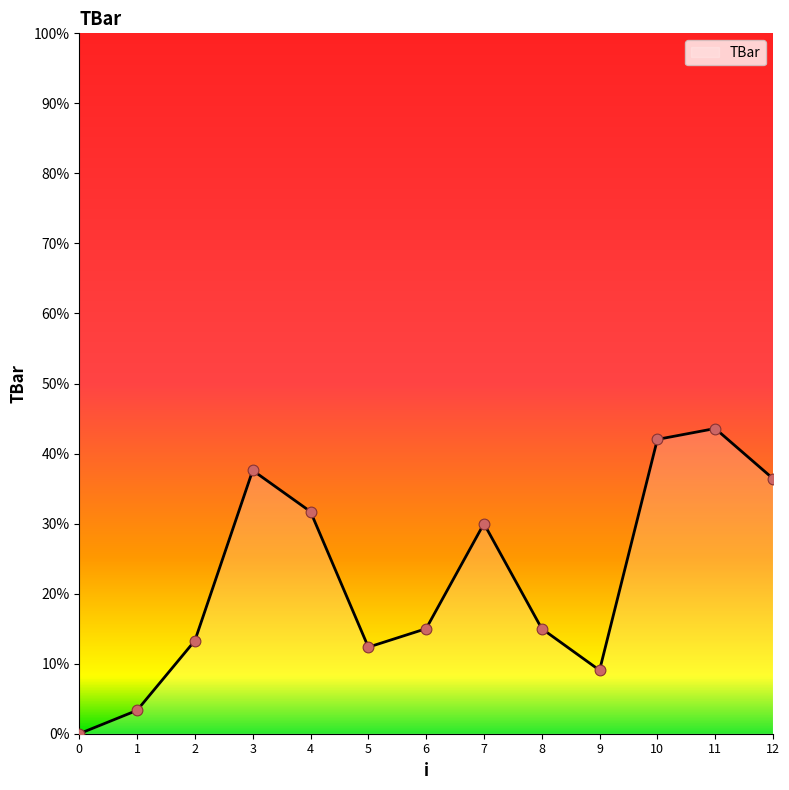

What is the change in value from 1 to 12?

+33.1